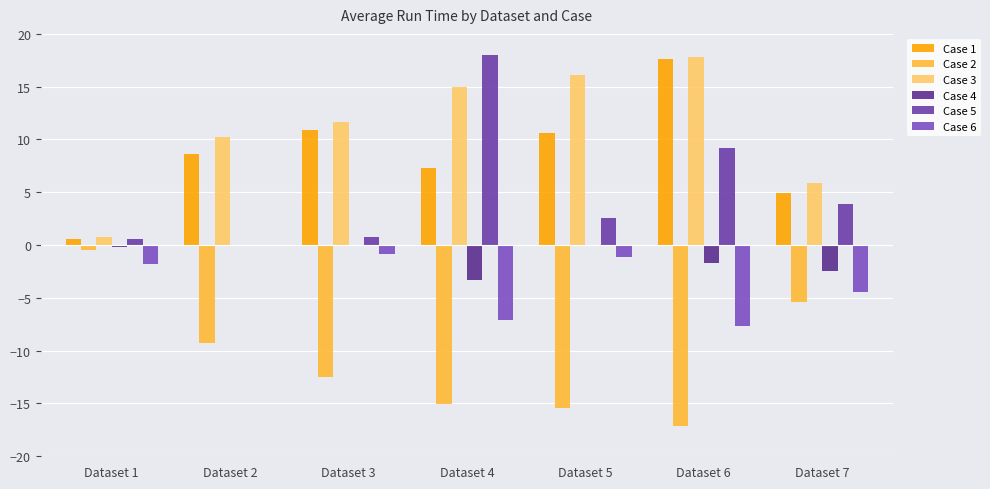

How many series are shown in this chart?

6